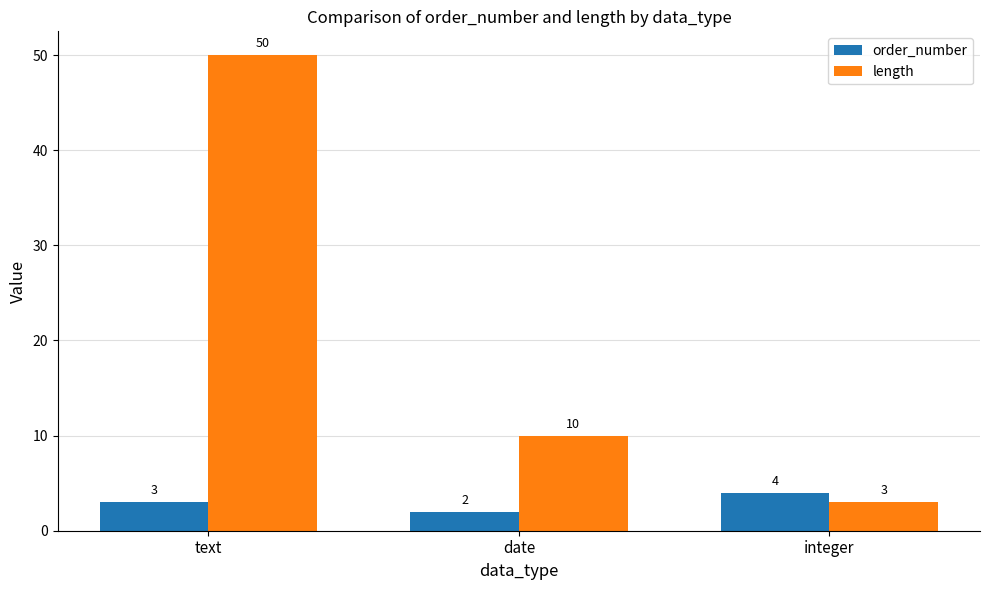

What is the average value of the order_number series?

3